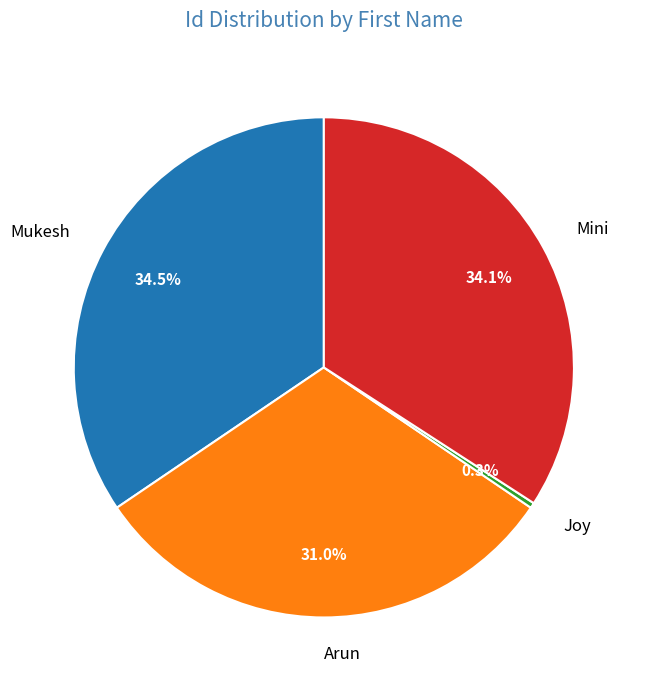

How many slices are in this pie chart?

4